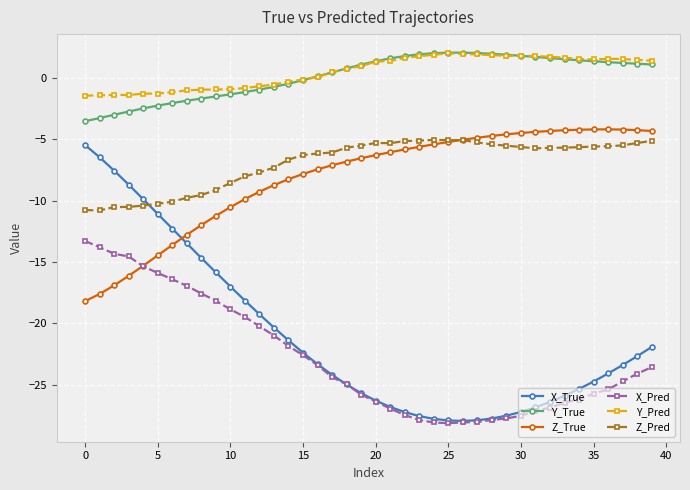

True or false: Y_True has more than 0 points higher than both neighbors.

True